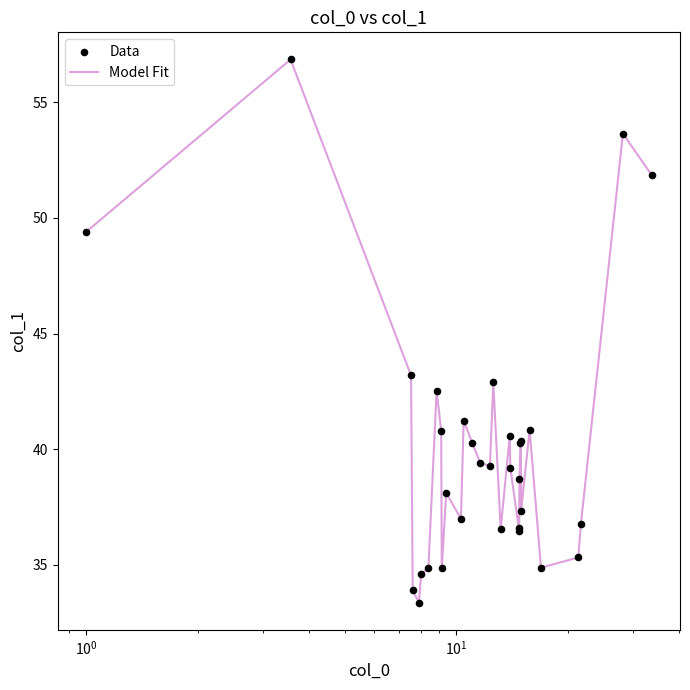

What is the smallest value displayed?

33.4